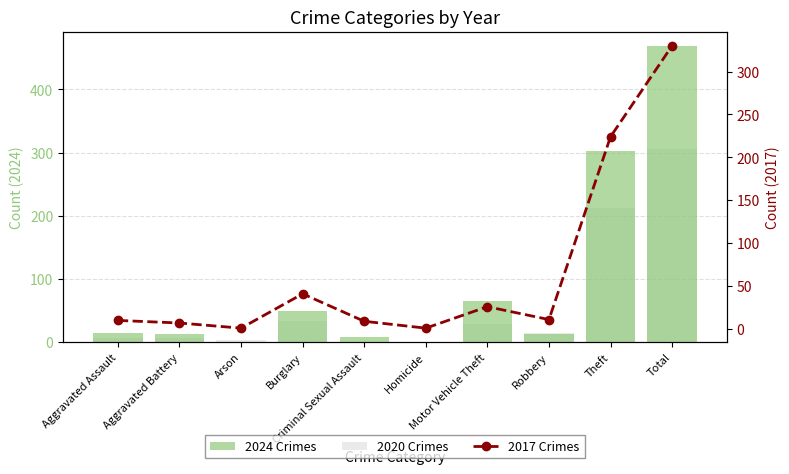

The 2017 Crimes series shows 57 at Burglary. True or false?

False